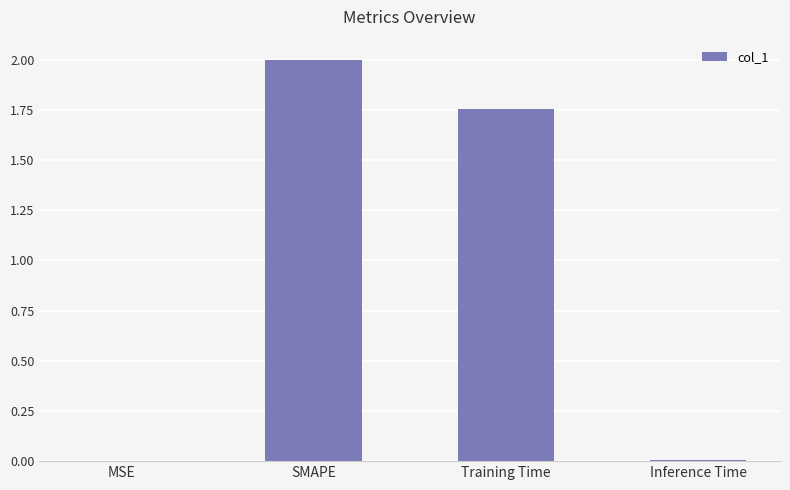

What is the change in value from SMAPE to Inference Time?

-2.0